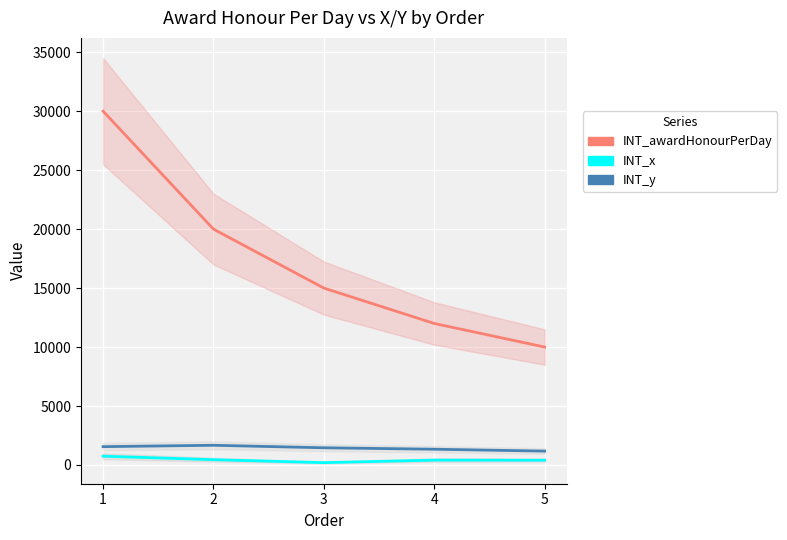

What is the difference between the maximum and minimum values in the INT_x series?

548